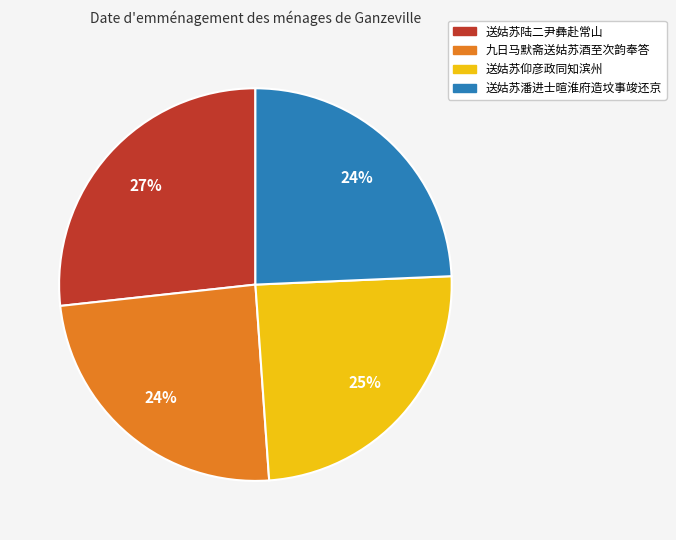

Count the number of slices in the pie.

4